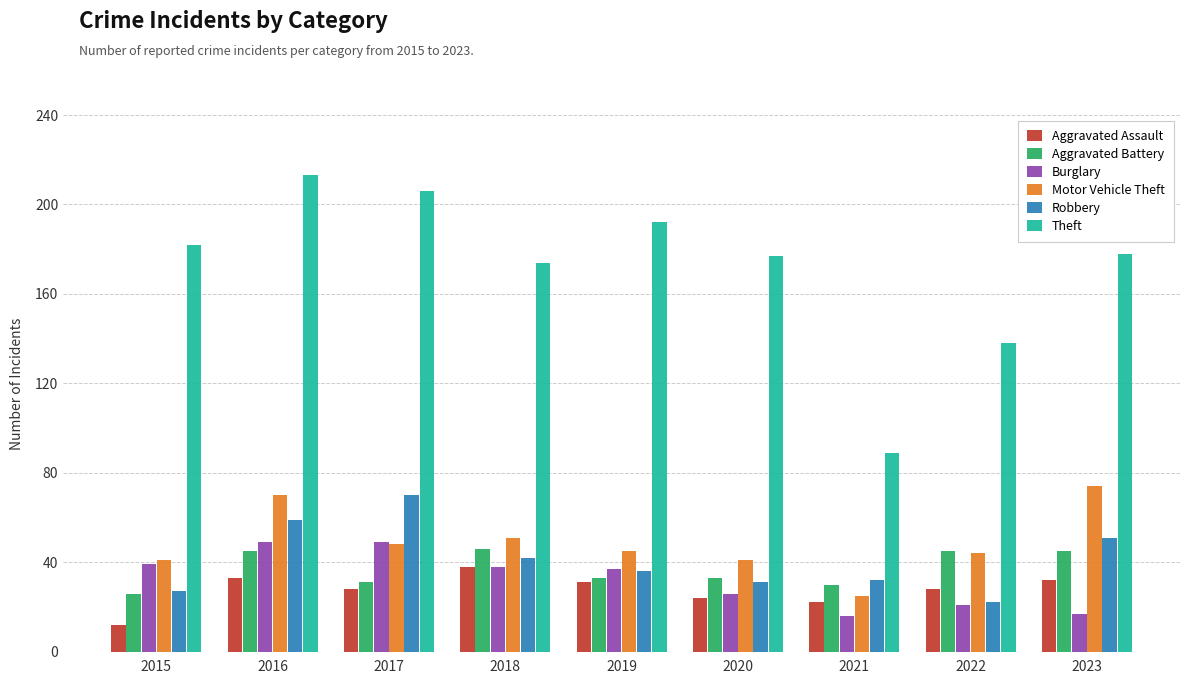

What is the difference between the Motor Vehicle Theft values at 2021 and 2020?

16